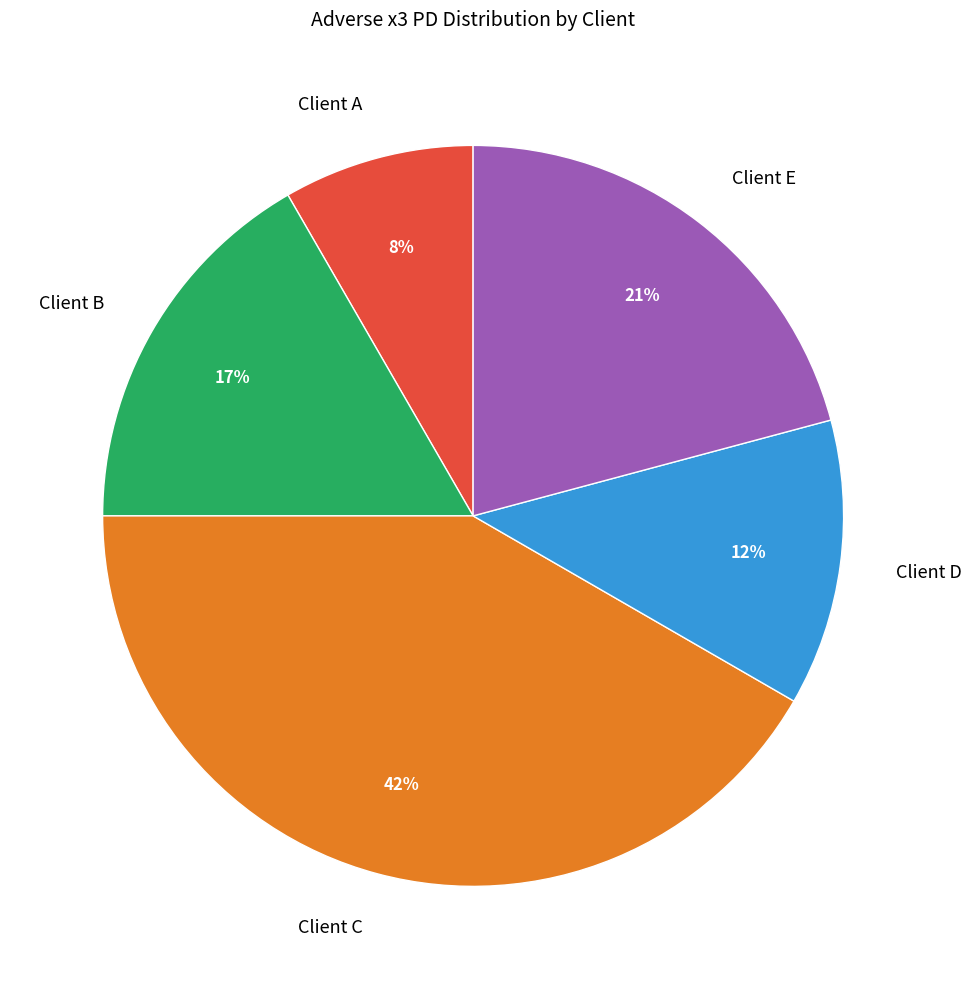

Between Client A and Client B, which is larger?

Client B